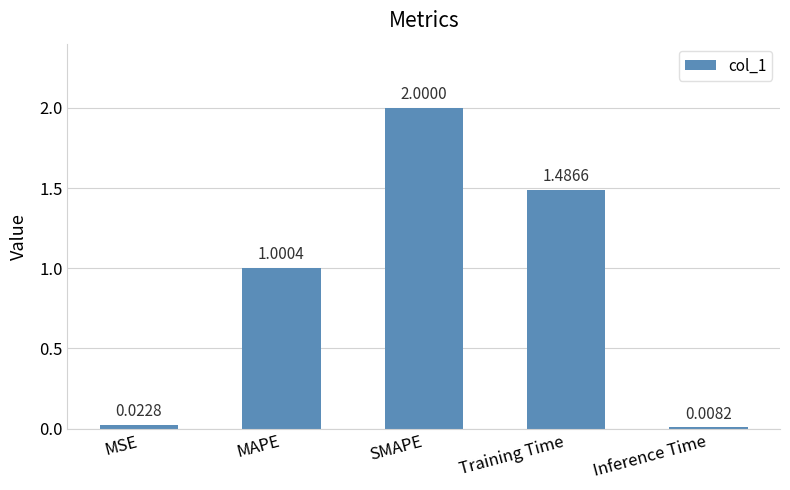

What is the average value?

0.9